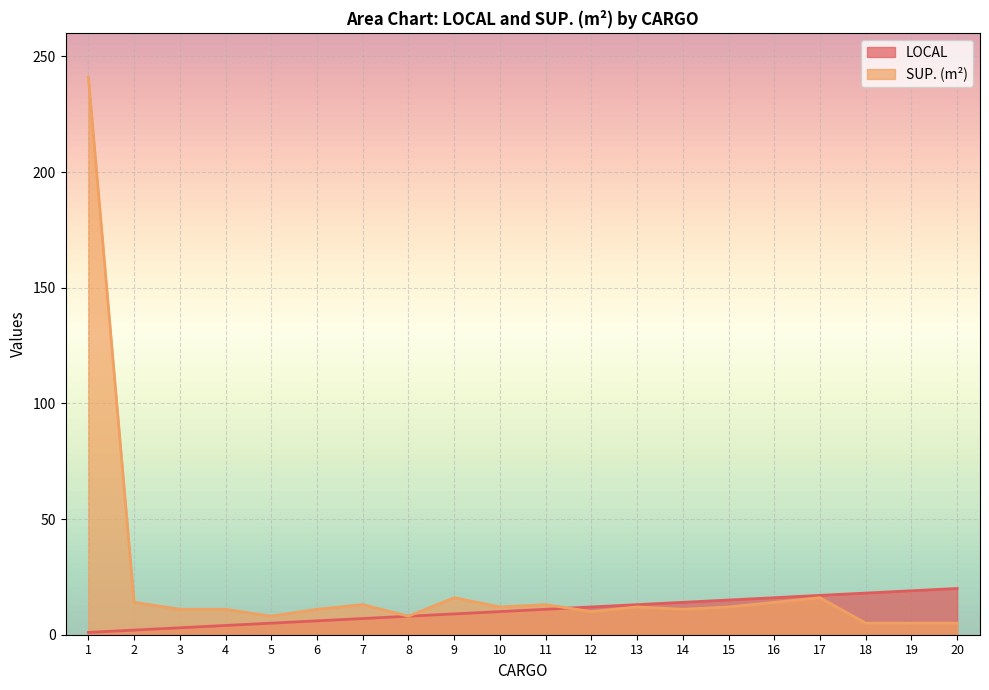

What is the minimum value for LOCAL?

1